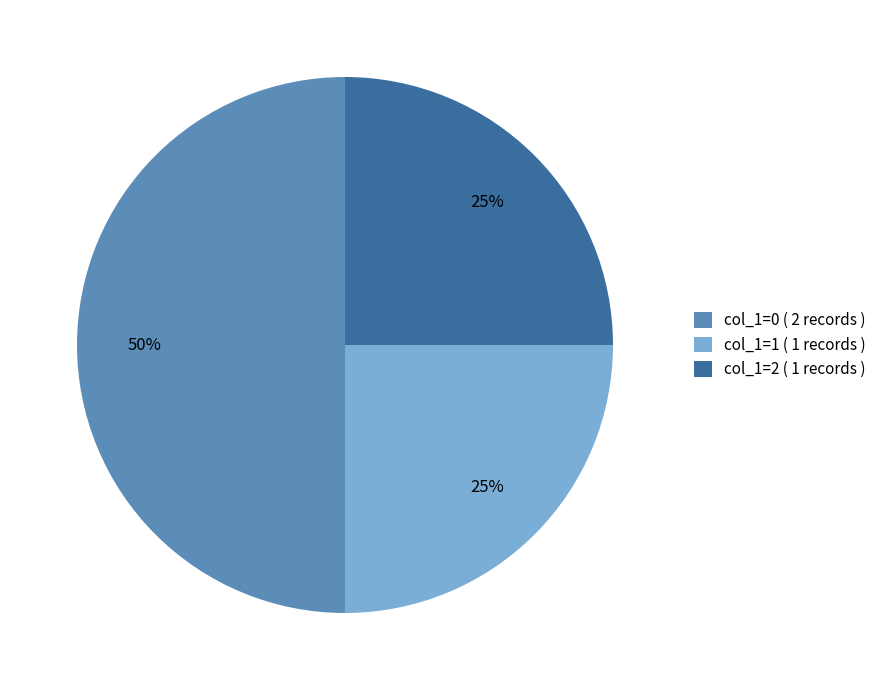

What percentage is the col_1=1 ( 1 records ) slice, to the nearest percent?

25%